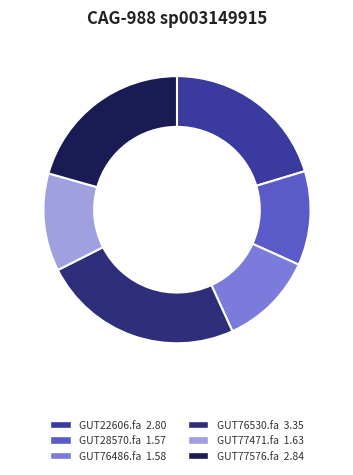

Is there any slice that represents more than half of the pie?

No